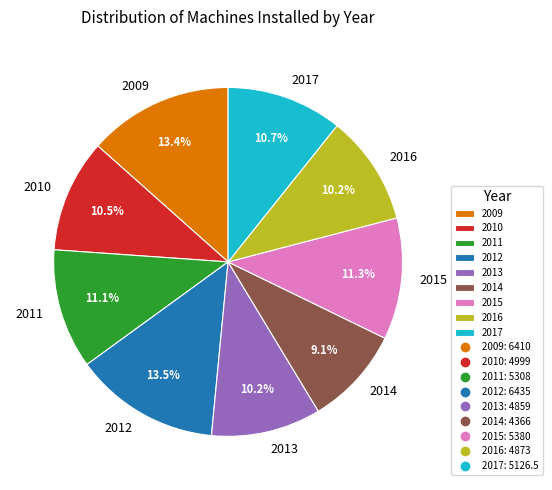

What portion of the pie excludes 2014?

90.9%